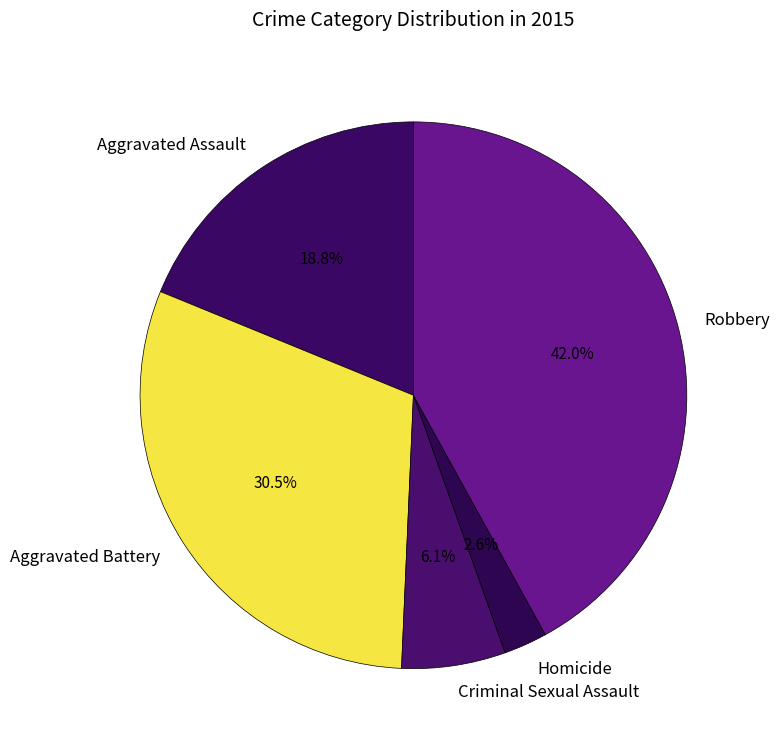

What is the largest slice in the pie chart?

Robbery